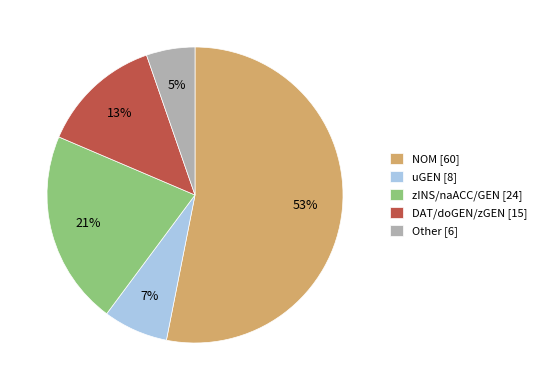

Is it true that zINS/naACC/GEN [24] is 21% of the pie?

True